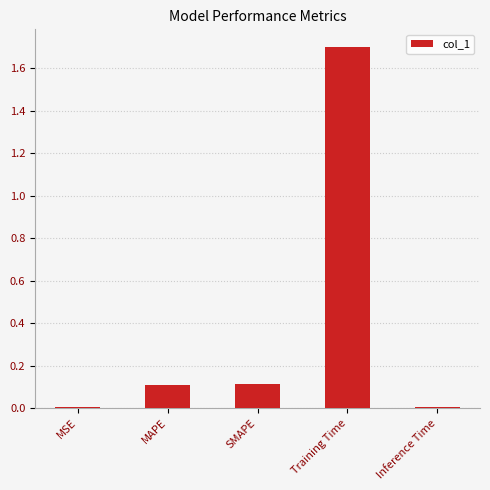

True or false: the data shows 0.0 at Inference Time.

True